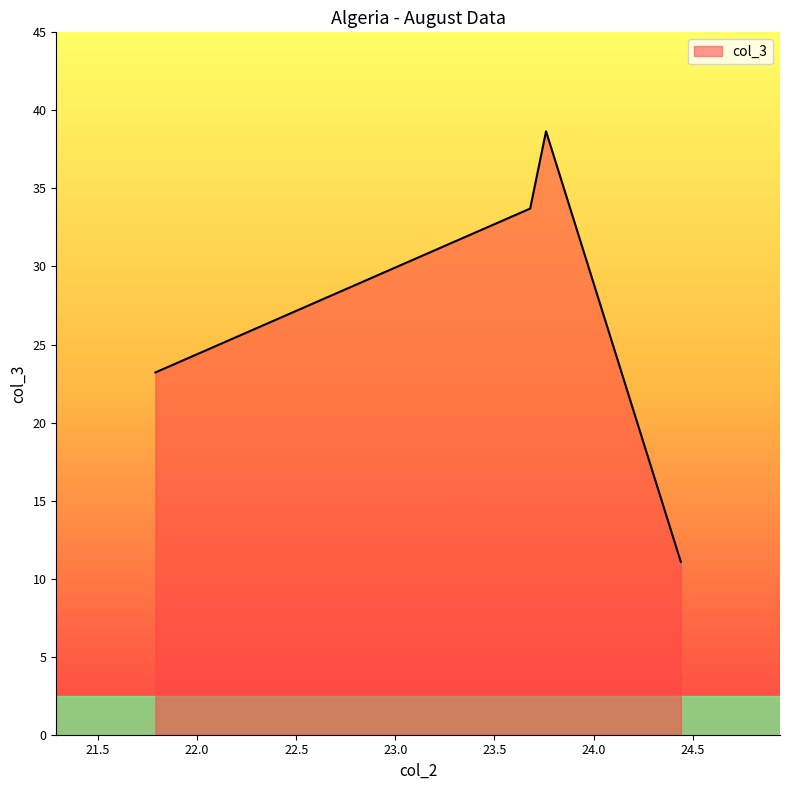

What is the difference between the values at 21.79 and 23.76?

15.4